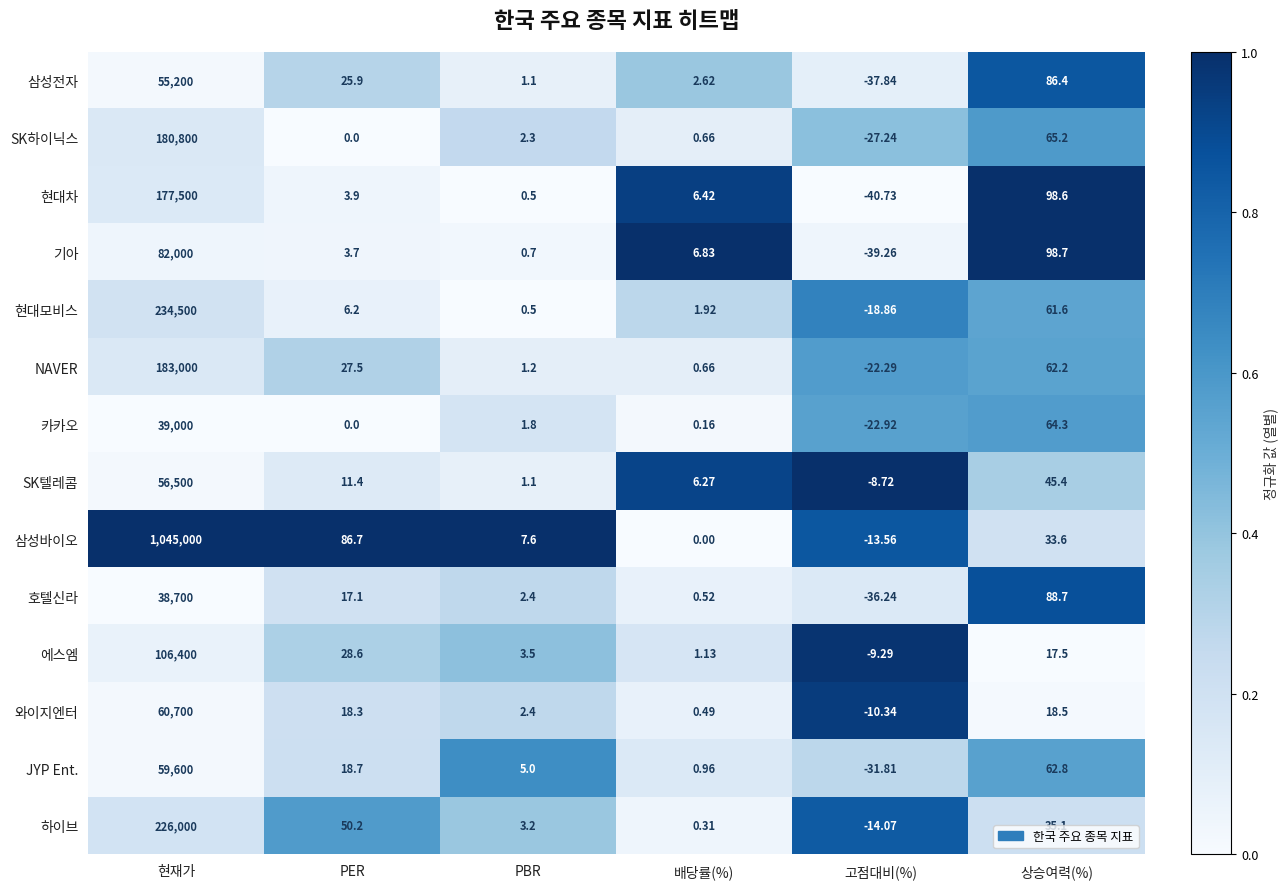

At 상승여력(%), list the series in order from largest to smallest.

기아, 현대차, 호텔신라, 삼성전자, SK하이닉스, 카카오, JYP Ent., NAVER, 현대모비스, SK텔레콤, 하이브, 삼성바이오, 와이지엔터, 에스엠